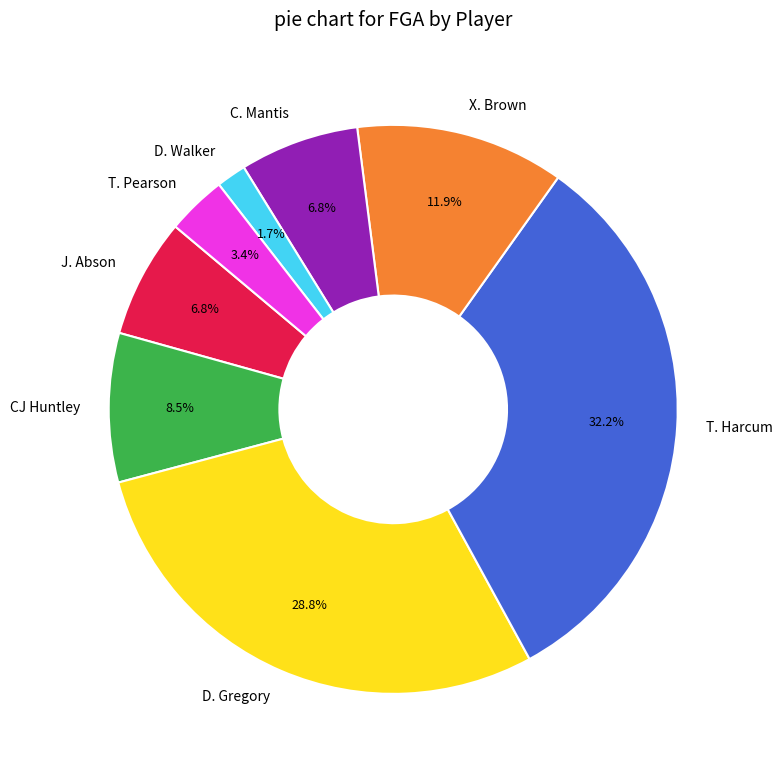

Which category has the smallest portion of the pie?

D. Walker